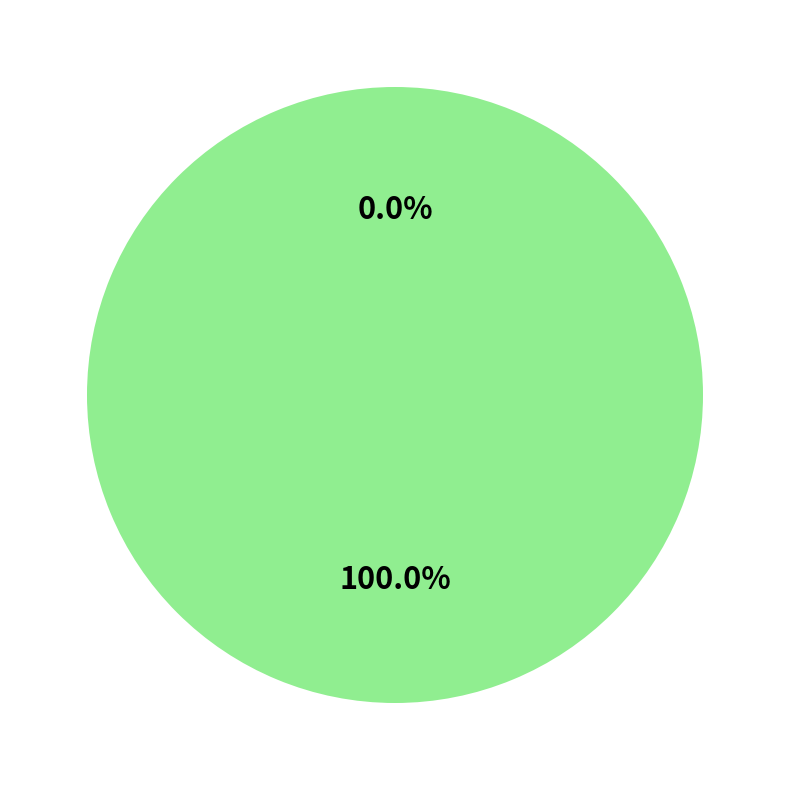

Is the sum of Truck 1 and Truck 0 greater than half?

Yes